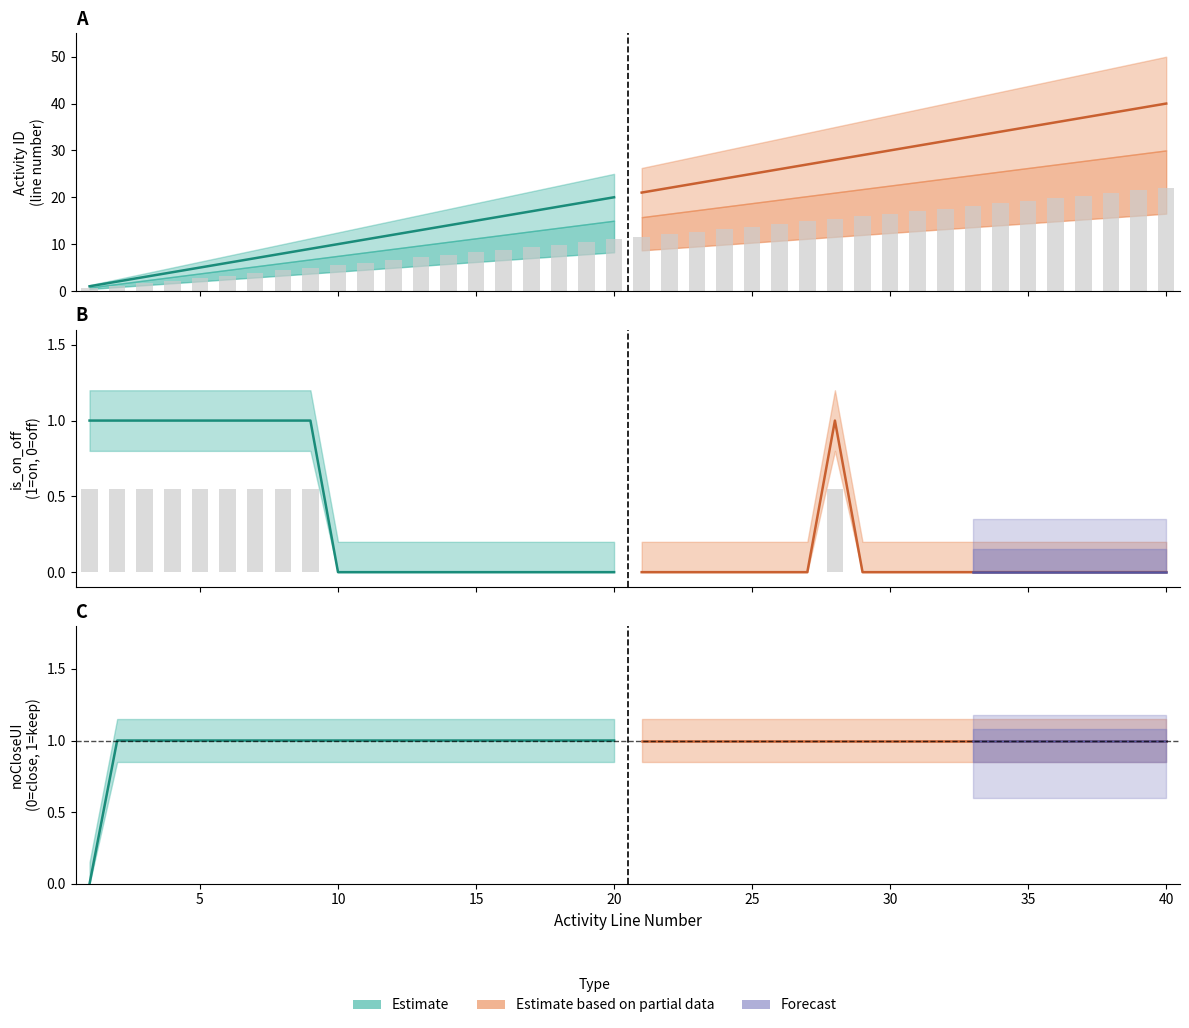

At how many categories does at least one series exceed 15?

5